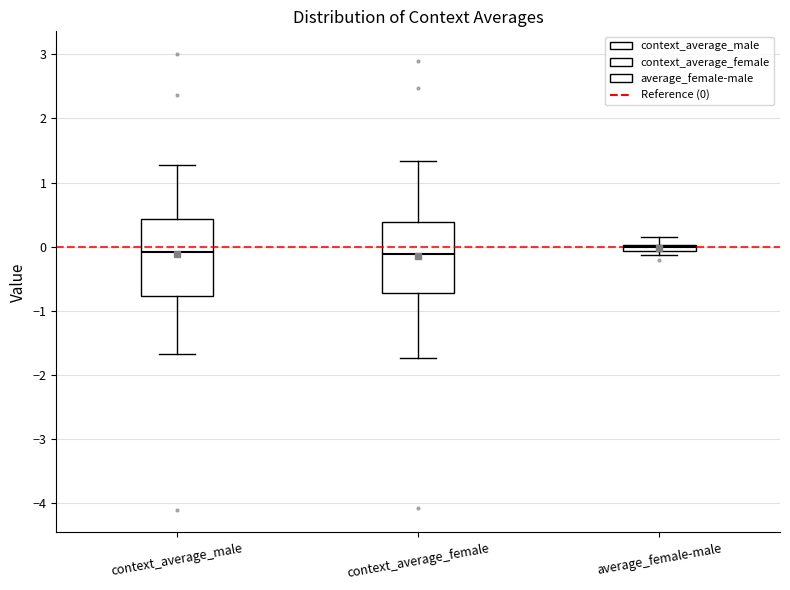

Where is the lower edge of the box for context_average_male on the y-axis? The values are not printed on the chart, so give them approximately, as read against the axis.

-0.8